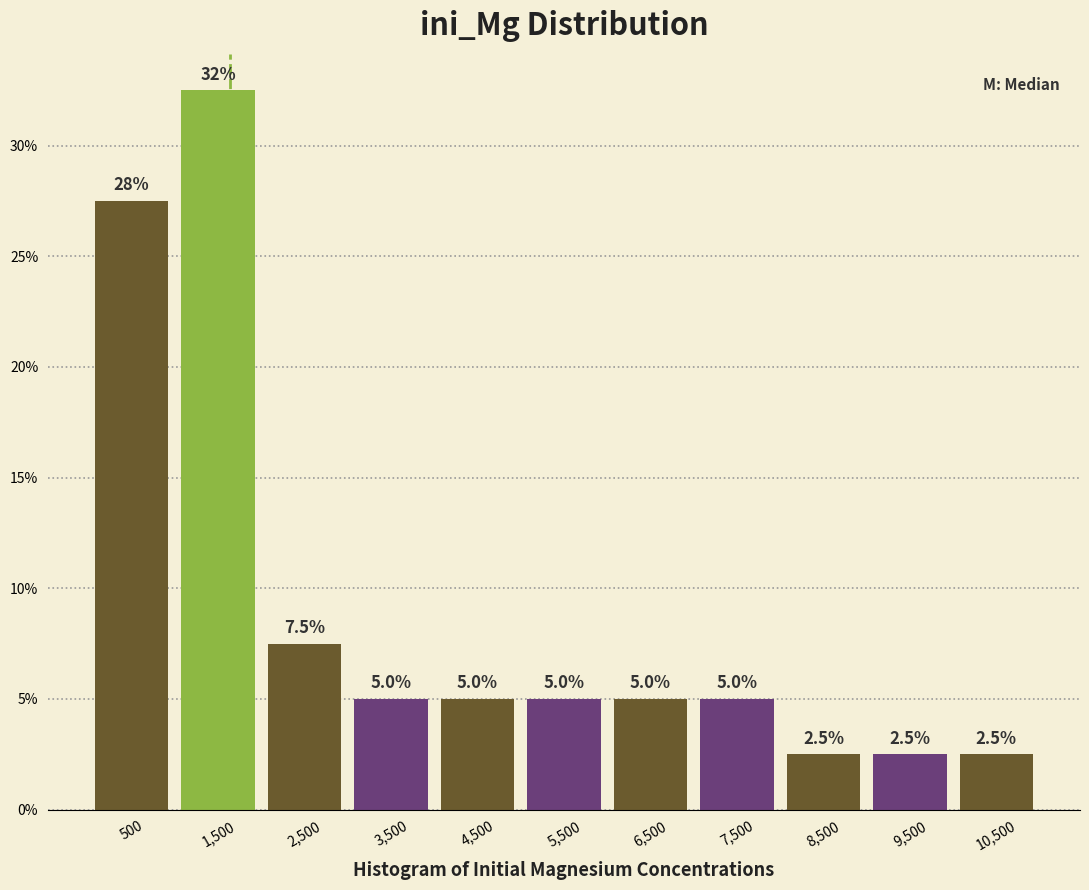

Which range on the x-axis has the tallest bar?

1000 to 2000